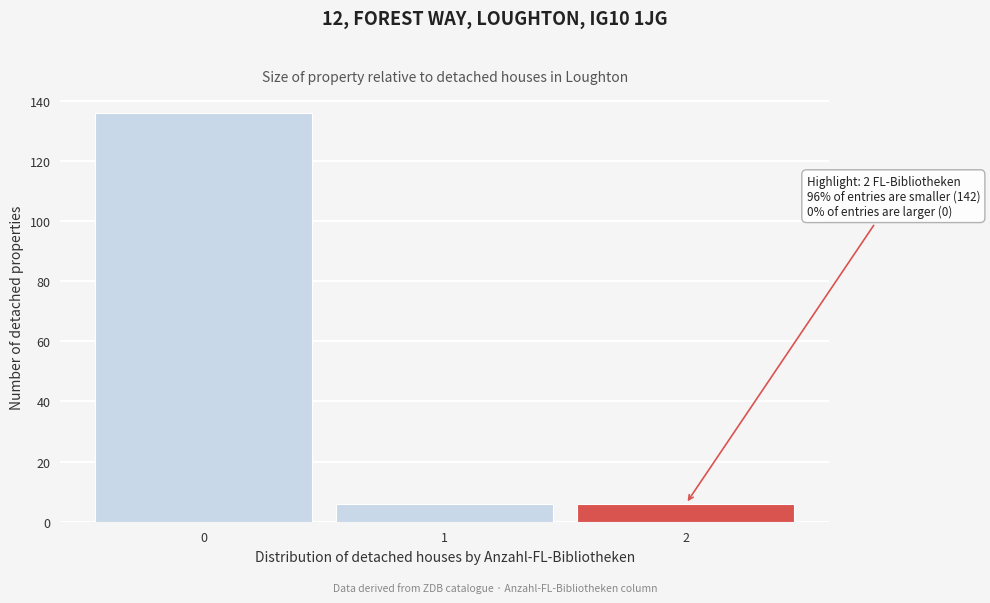

Reading right to left, transcribe all the data shown in this chart.

6	6	136